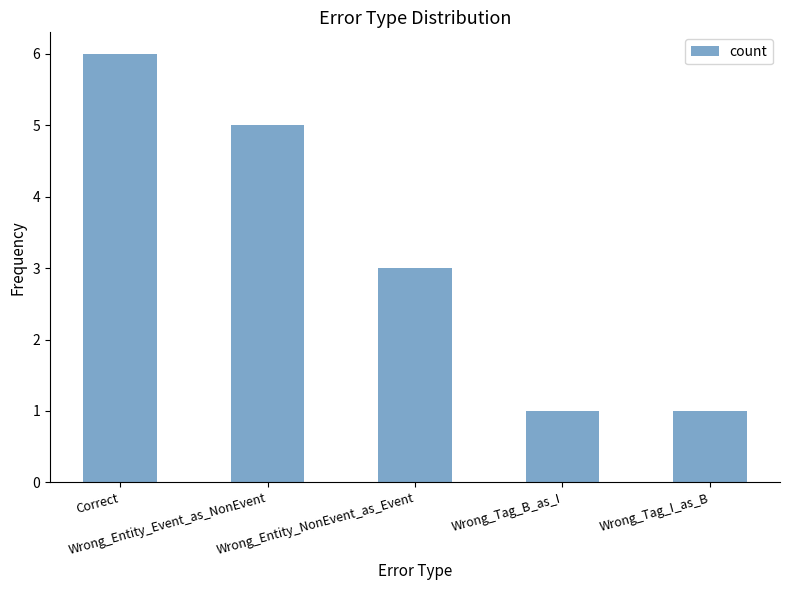

What is the value of the 2nd bar from the left?

5